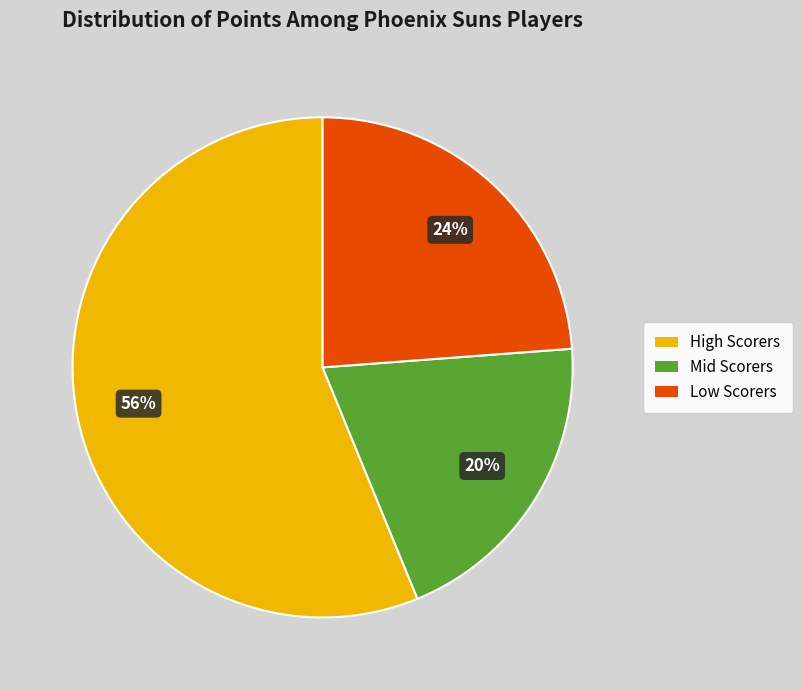

To the nearest percent, what is the difference between the largest and smallest slice percentages?

36%